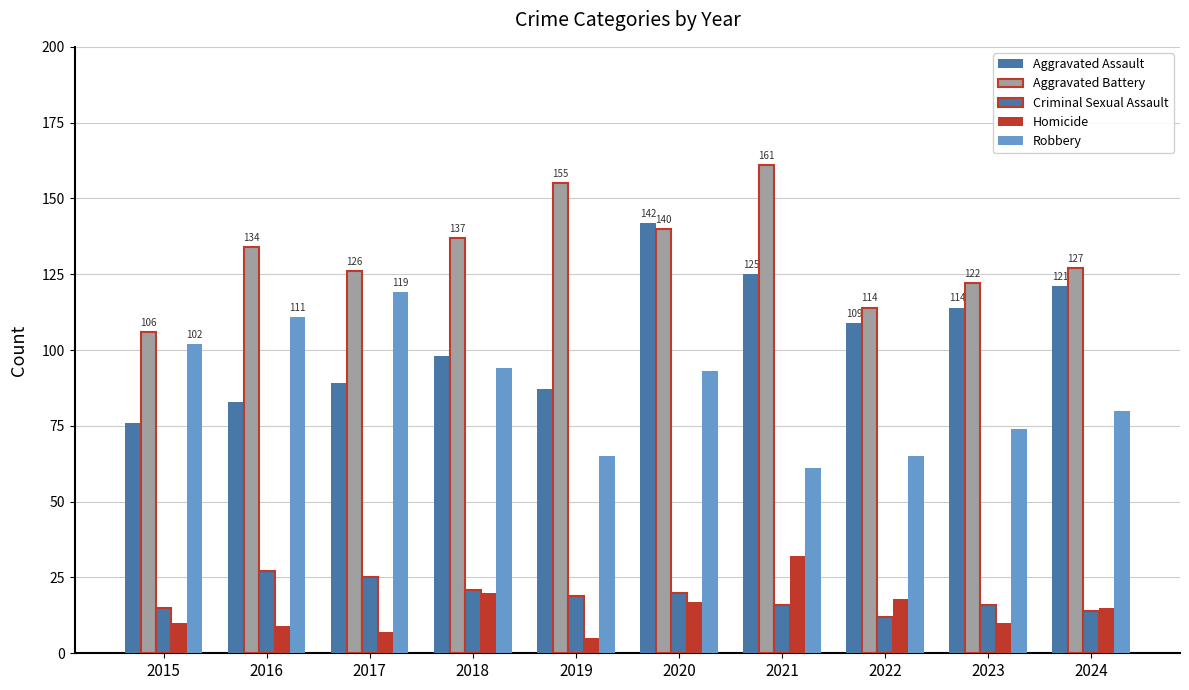

What is the maximum value shown in the chart?

161